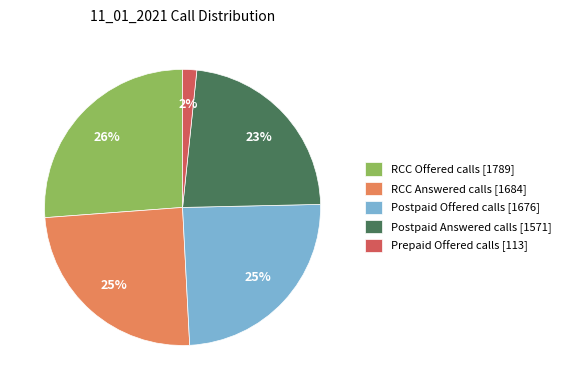

To the nearest percent, what is the combined percentage of RCC Answered calls [1684] and Postpaid Answered calls [1571]?

48%